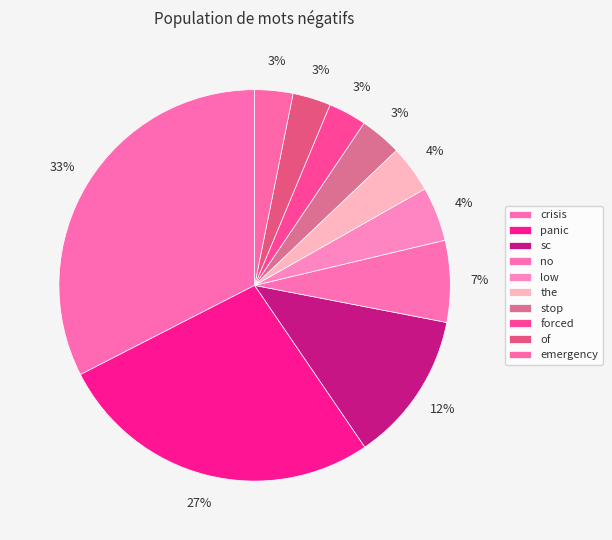

Count the number of slices in the pie.

10